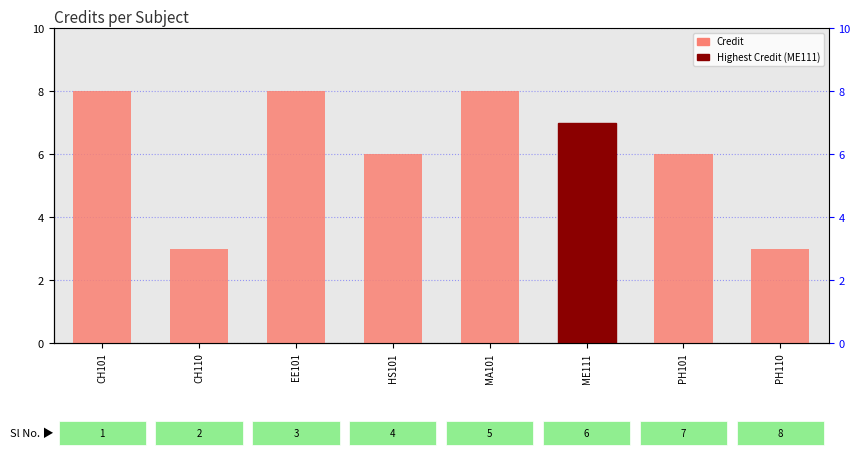

Reading right to left, what are all the values shown in this chart?

PH110=3	PH101=6	ME111=7	MA101=8	HS101=6	EE101=8	CH110=3	CH101=8